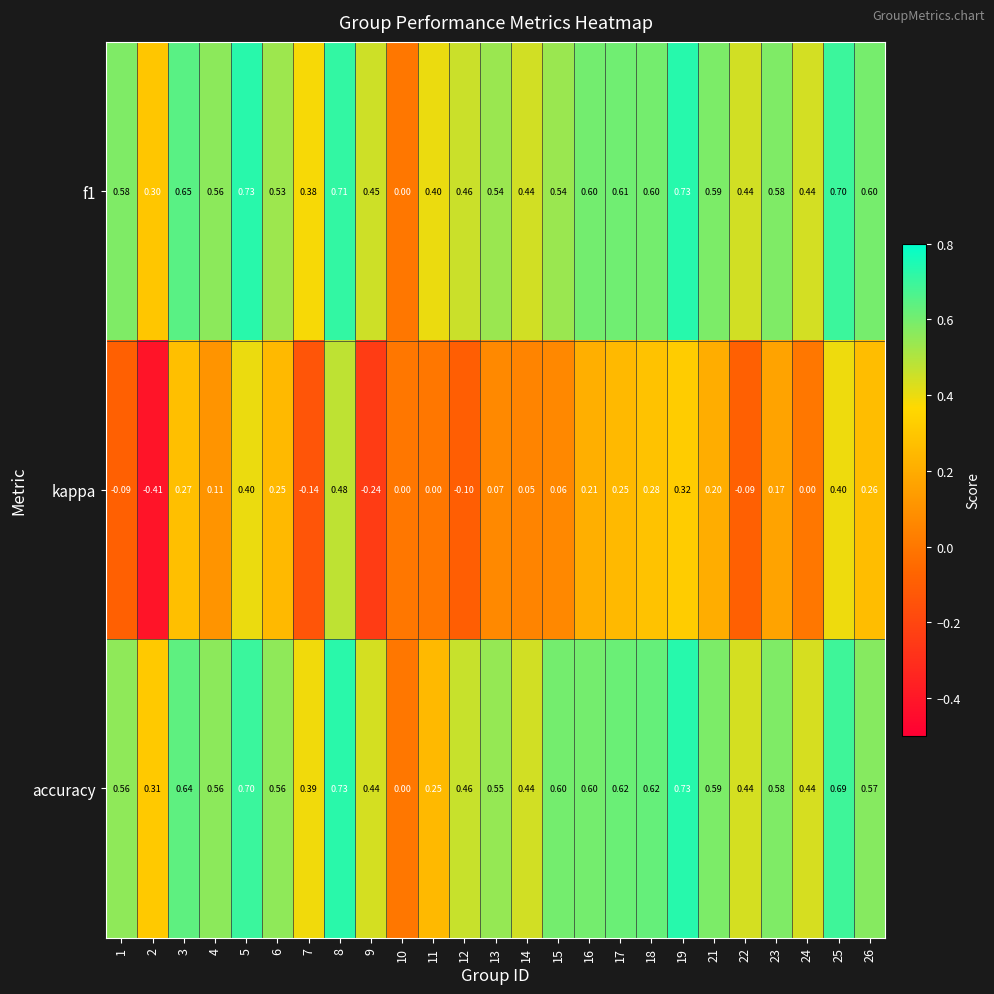

Which series has the largest range (max minus min)?

kappa